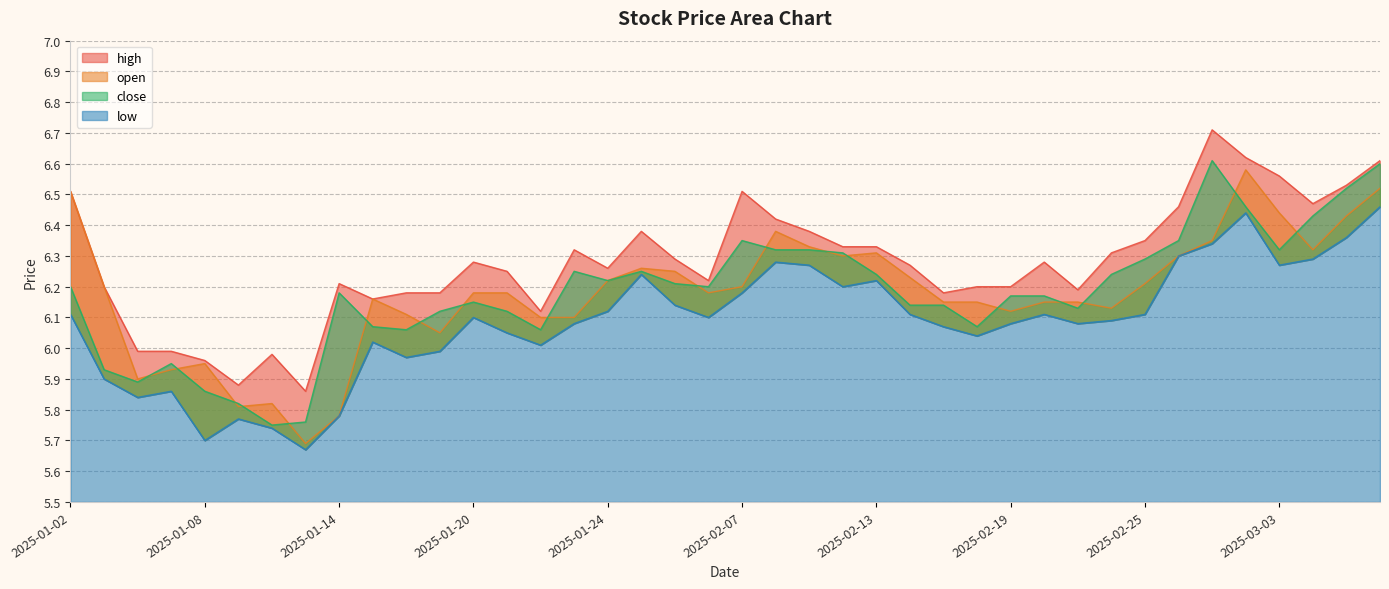

Reading right to left, list all the values displayed in this chart.

high: 6.6	6.5	6.5	6.6	6.6	6.7	6.5	6.3	6.3	6.2	6.3	6.2	6.2	6.2	6.3	6.3	6.3	6.4	6.4	6.5	6.2	6.3	6.4	6.3	6.3	6.1	6.2	6.3	6.2	6.2	6.2	6.2	5.9	6.0	5.9	6.0	6.0	6.0	6.2	6.5
open: 6.5	6.4	6.3	6.4	6.6	6.3	6.3	6.2	6.1	6.2	6.2	6.1	6.2	6.2	6.2	6.3	6.3	6.3	6.4	6.2	6.2	6.2	6.3	6.2	6.1	6.1	6.2	6.2	6.0	6.1	6.2	5.8	5.7	5.8	5.8	6.0	5.9	5.9	6.2	6.5
close: 6.6	6.5	6.4	6.3	6.5	6.6	6.3	6.3	6.2	6.1	6.2	6.2	6.1	6.1	6.1	6.2	6.3	6.3	6.3	6.3	6.2	6.2	6.2	6.2	6.2	6.1	6.1	6.2	6.1	6.1	6.1	6.2	5.8	5.8	5.8	5.9	6.0	5.9	5.9	6.2
low: 6.5	6.4	6.3	6.3	6.4	6.3	6.3	6.1	6.1	6.1	6.1	6.1	6.0	6.1	6.1	6.2	6.2	6.3	6.3	6.2	6.1	6.1	6.2	6.1	6.1	6.0	6.0	6.1	6.0	6.0	6.0	5.8	5.7	5.7	5.8	5.7	5.9	5.8	5.9	6.1